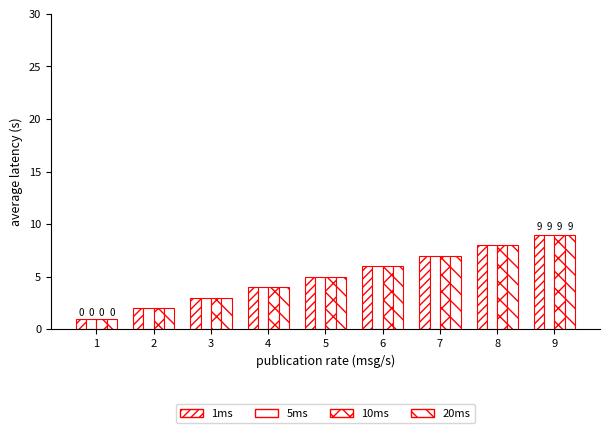

True or false: 1ms has a value of 4 at 3.

False